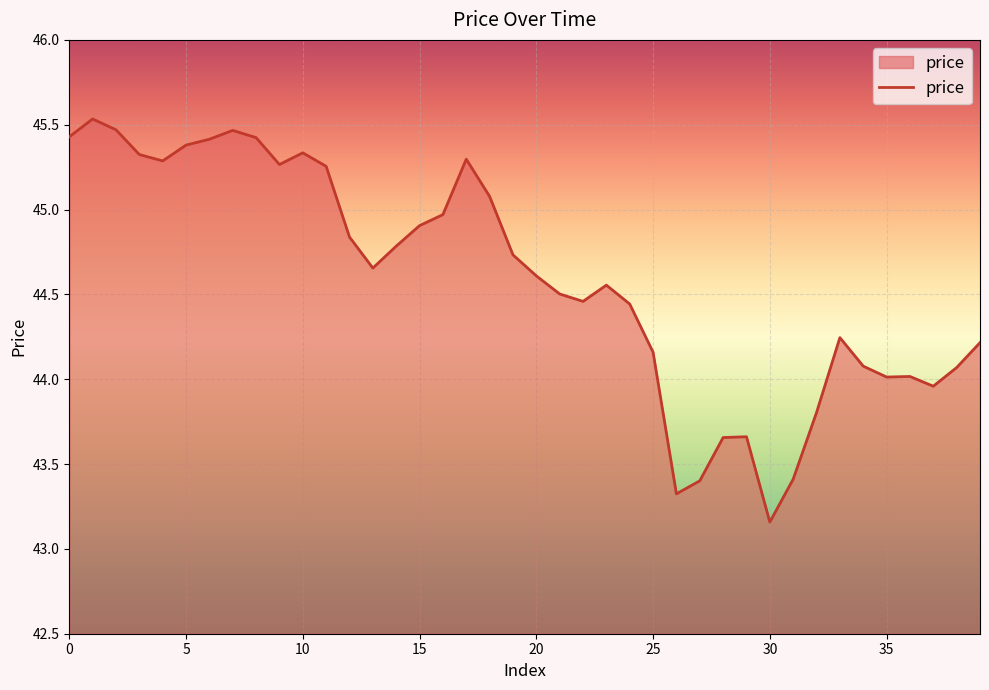

What is the greatest value displayed?

45.5